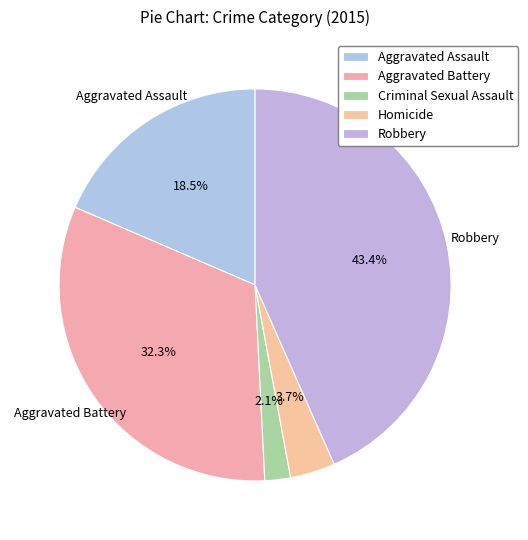

Which slice is the smallest?

Criminal Sexual Assault